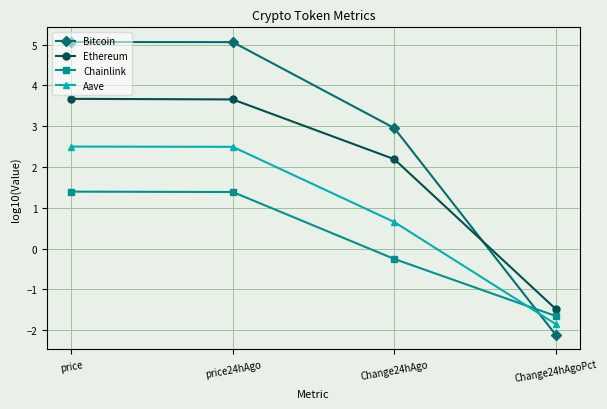

Is it true that Chainlink equals -1.6 at Change24hAgoPct?

True